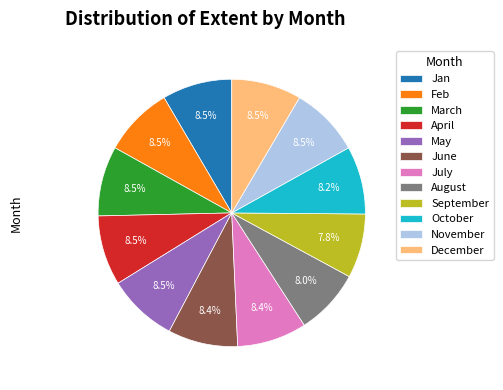

Is there any slice that represents more than half of the pie?

No